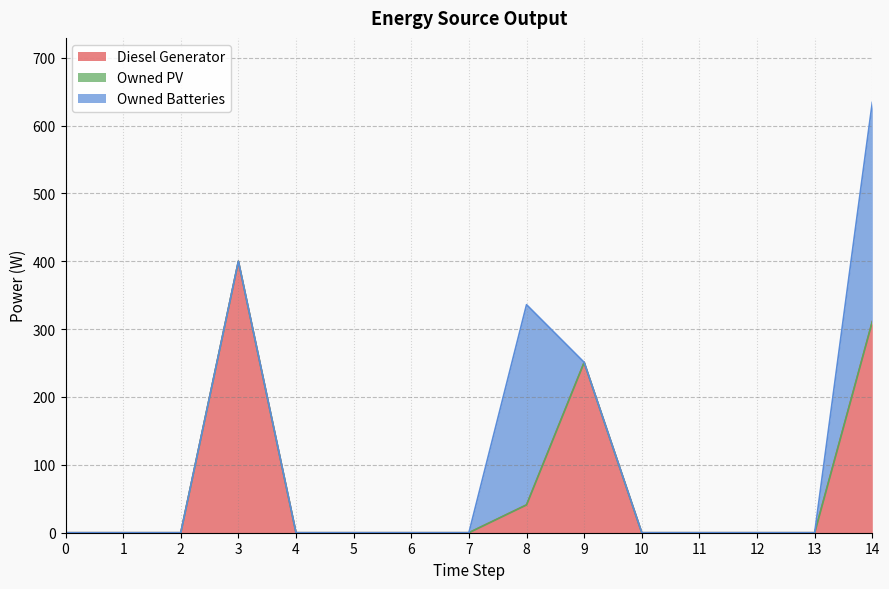

After their last crossing, which series has the higher values: Diesel Generator or Owned Batteries?

Diesel Generator